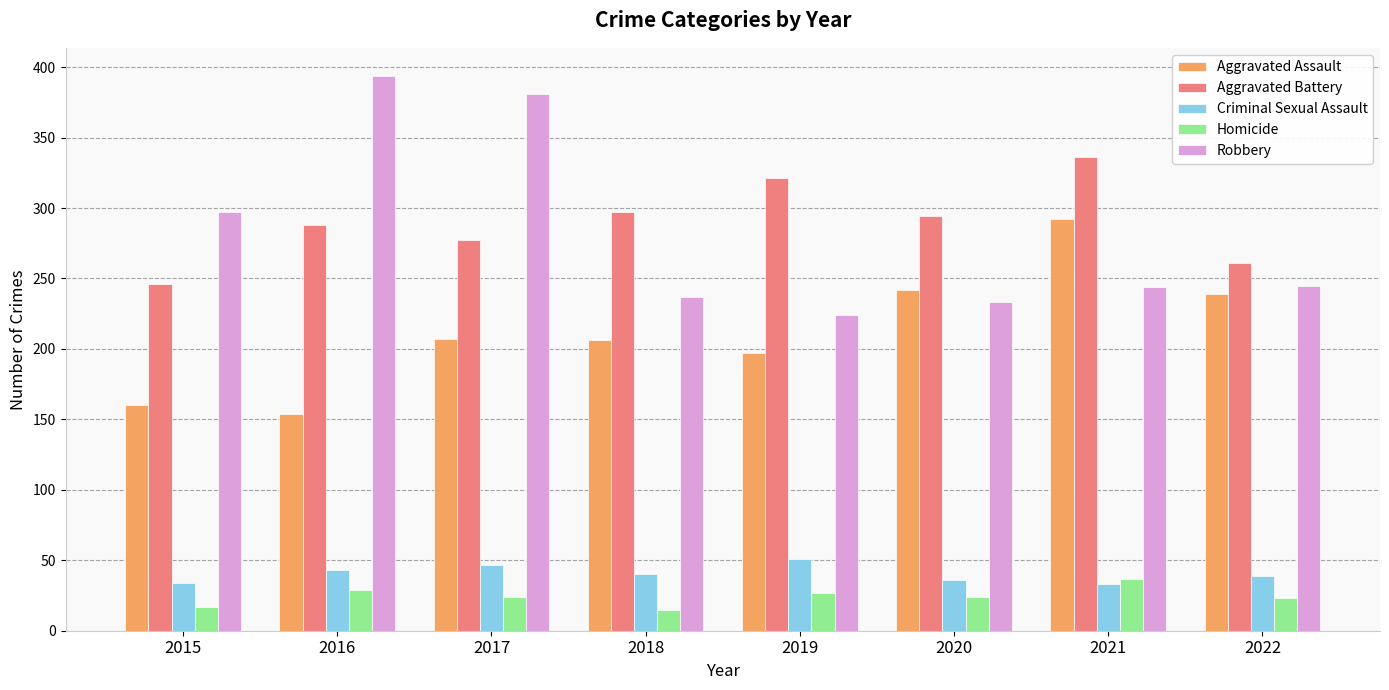

What is the sum of the Robbery values at 2017 and 2019?

605